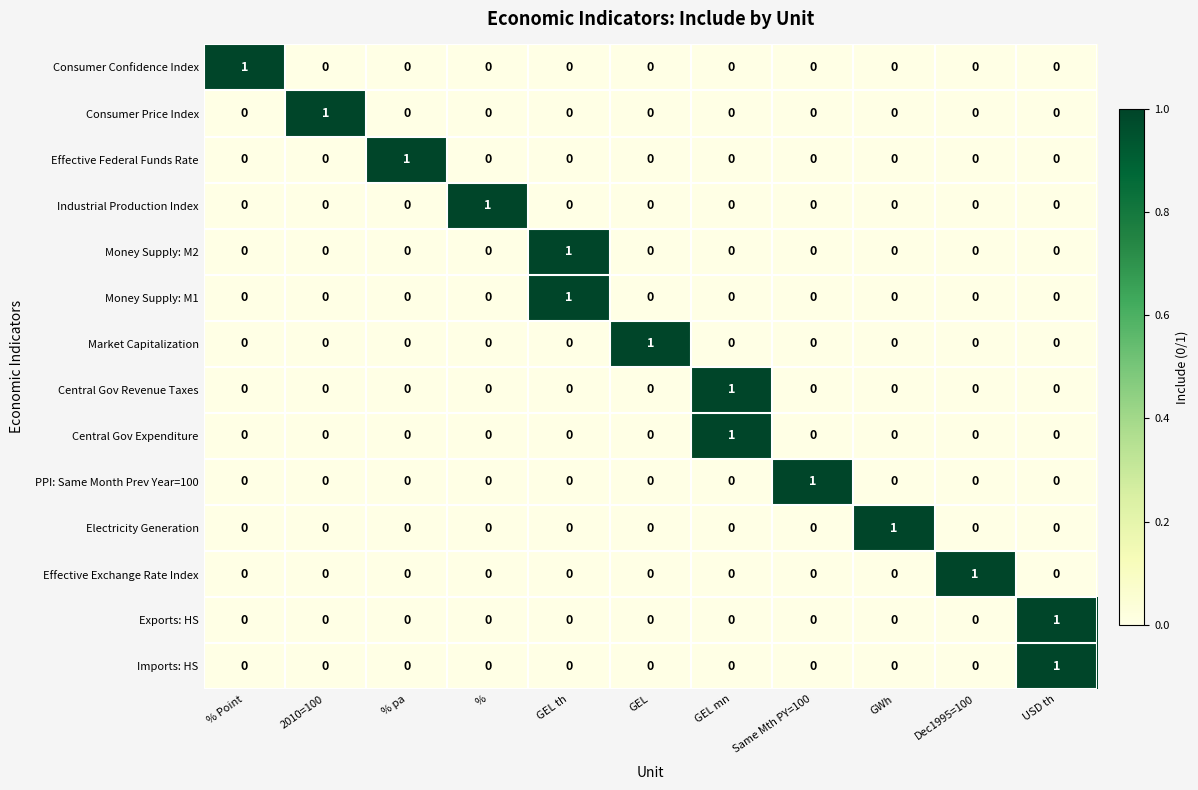

How many Money Supply: M2 values are between 0 and 1?

11